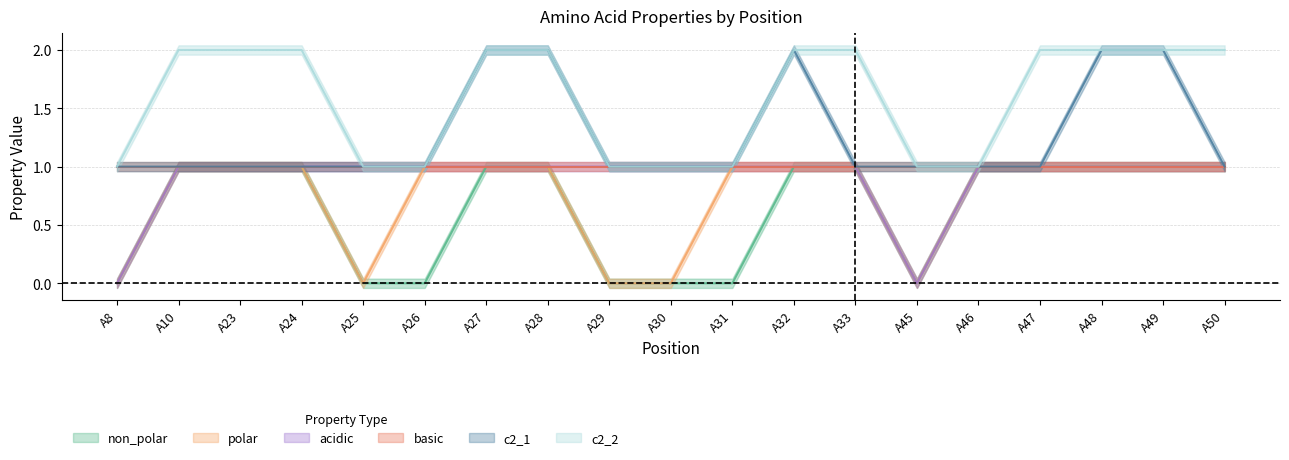

What is the difference between the second highest and minimum values in the non_polar series?

1